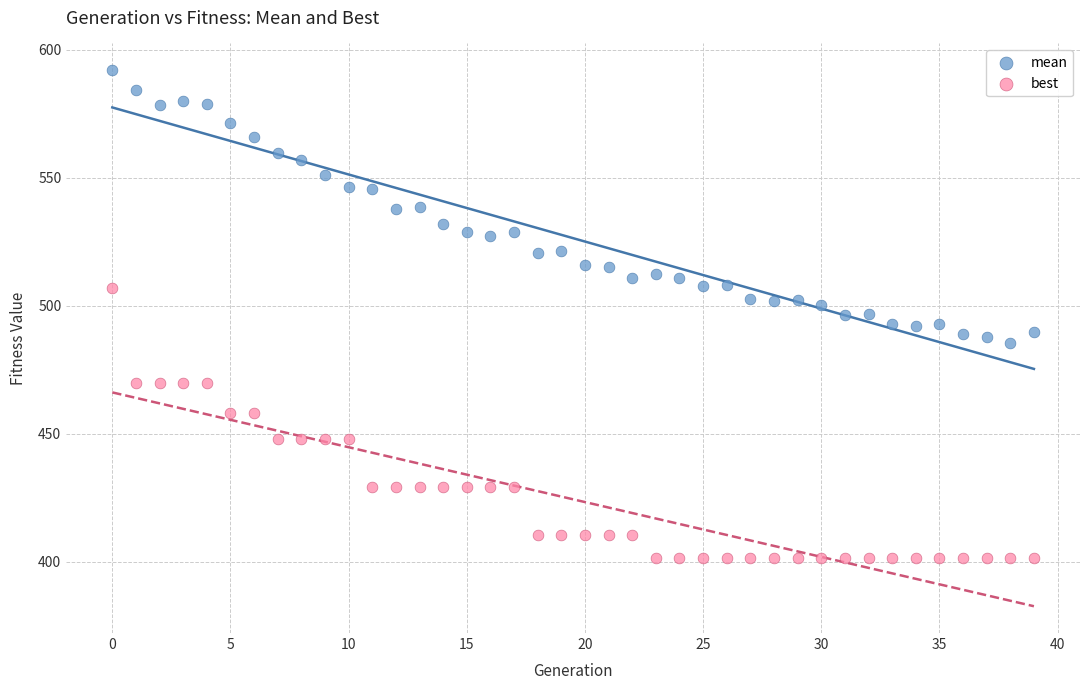

Which series reaches the minimum Y coordinate?

best